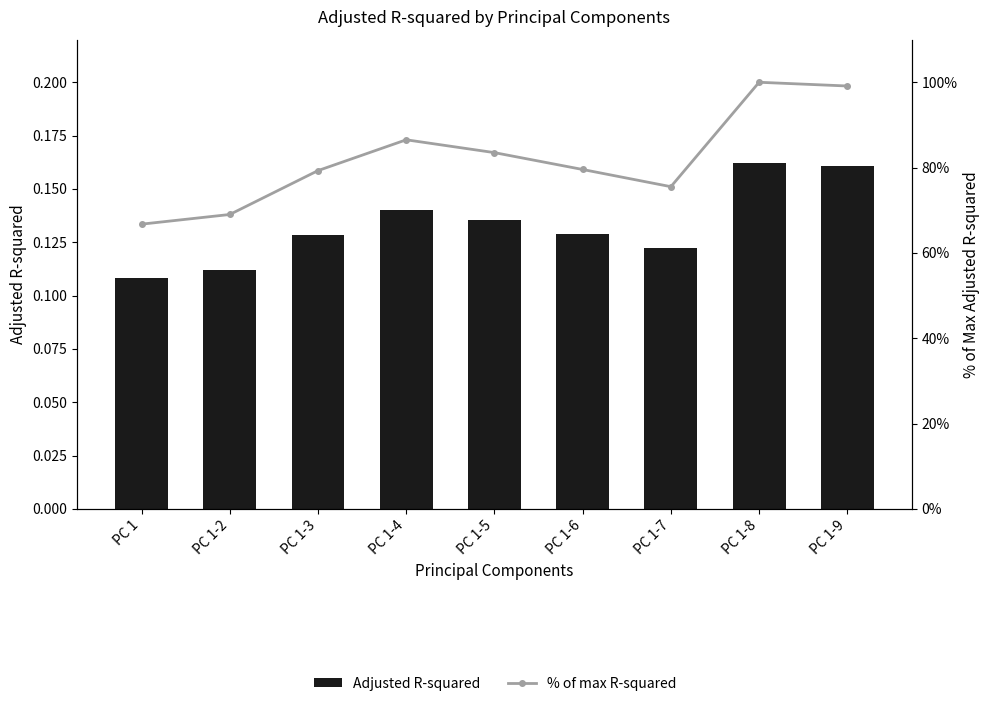

Rank the series by their average value, from highest to lowest.

% of max R-squared, Adjusted R-squared